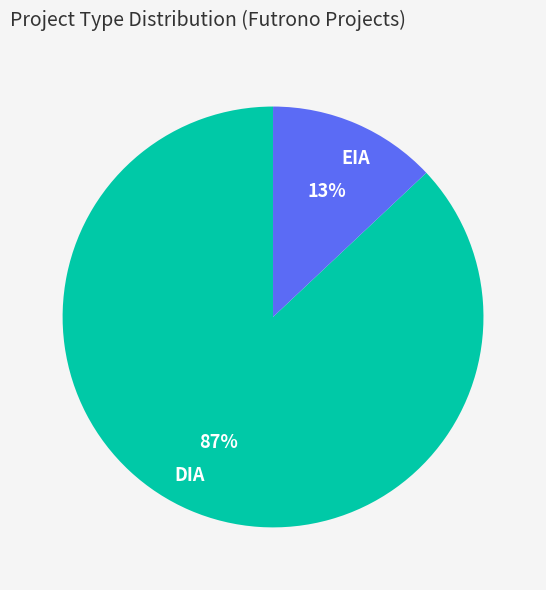

Which has a higher value, DIA or EIA?

DIA